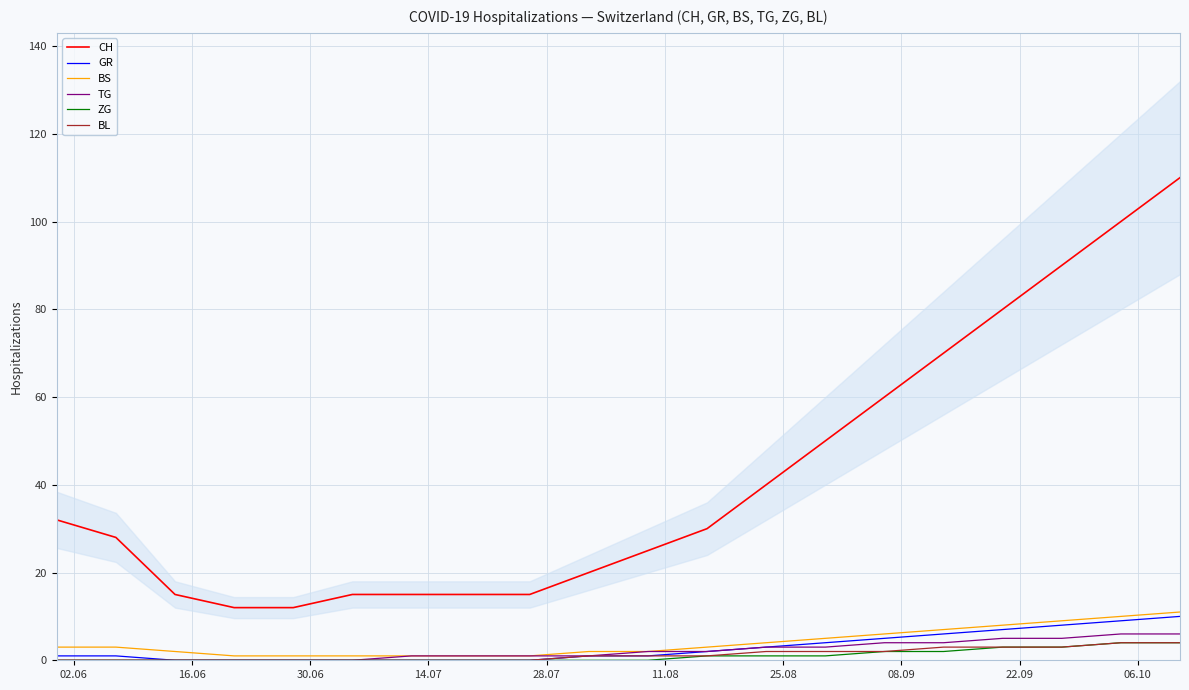

True or false: GR has more than 2 interior local peaks.

False